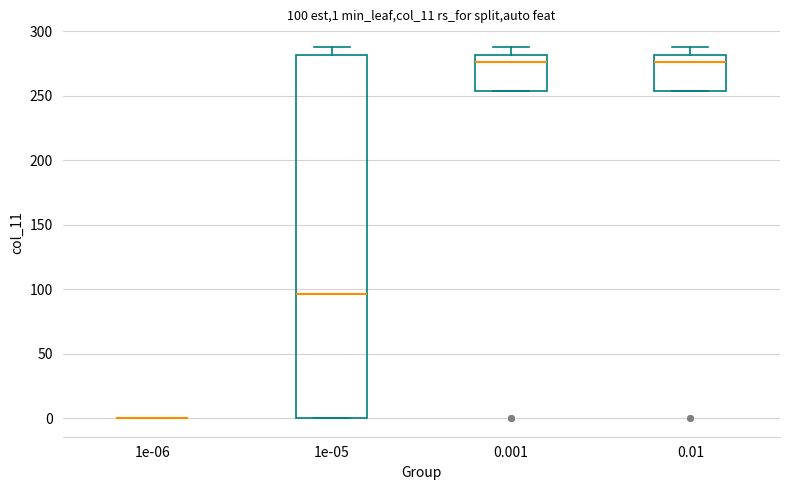

Comparing the boxes themselves (not the whiskers), which one is the tallest?

1e-05